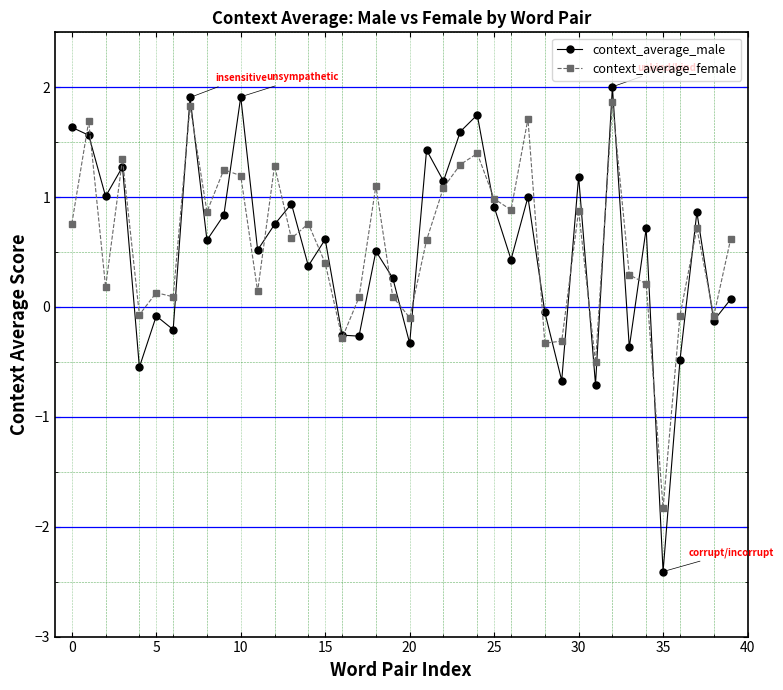

Which series has the largest range (max minus min)?

context_average_male